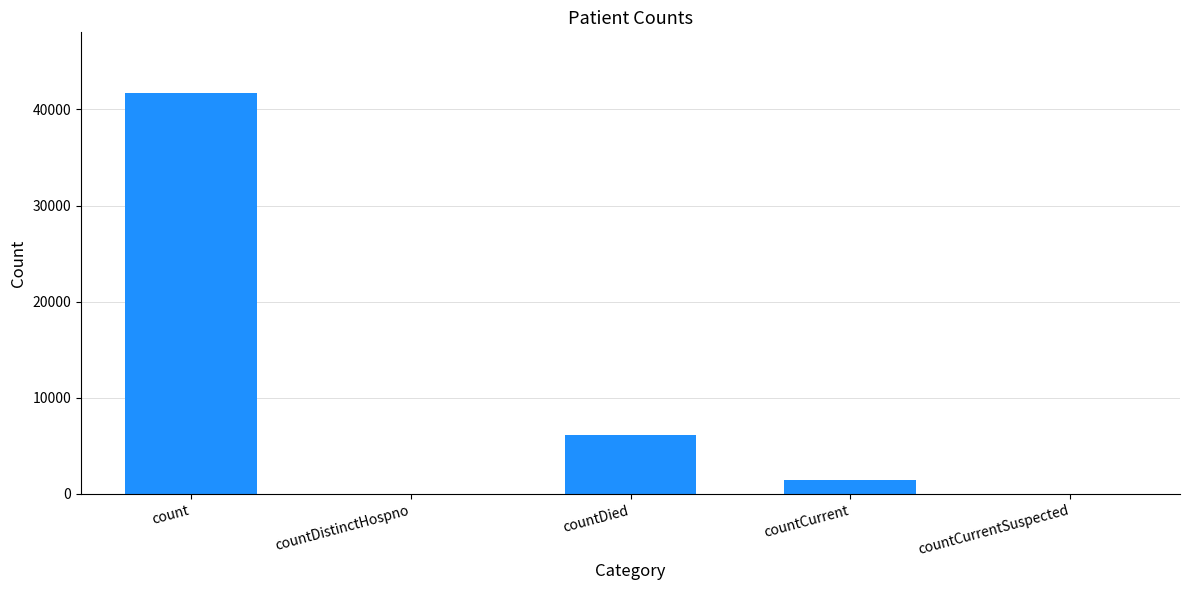

What is the sum of all values?

49307